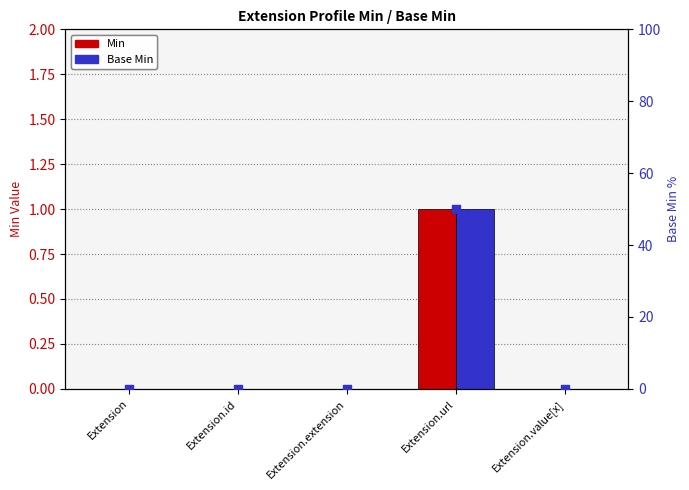

Which series contains the lowest Y value?

Min